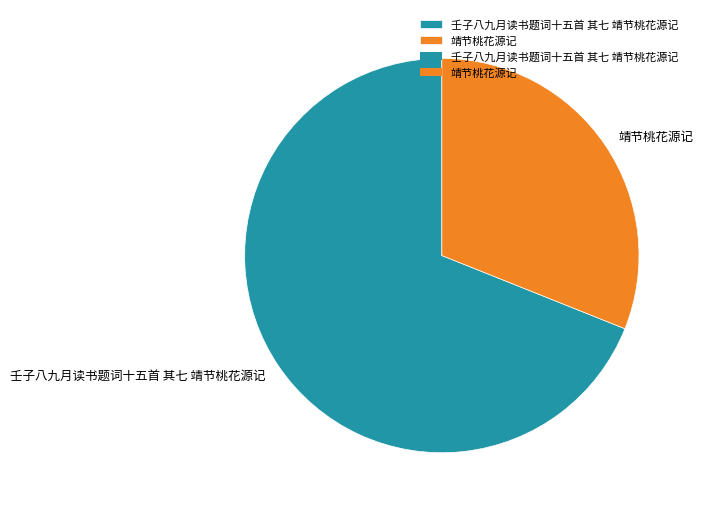

Approximately how many times larger is the value at 壬子八九月读书题词十五首 其七 靖节桃花源记 compared to 靖节桃花源记?

2.2